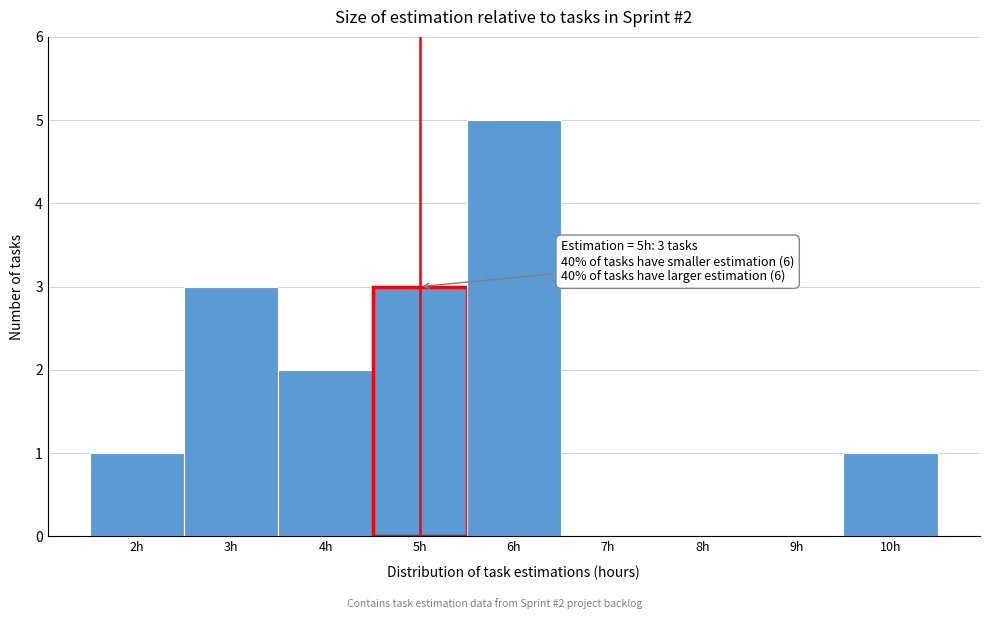

Which range on the x-axis has the tallest bar?

5.5 to 6.5